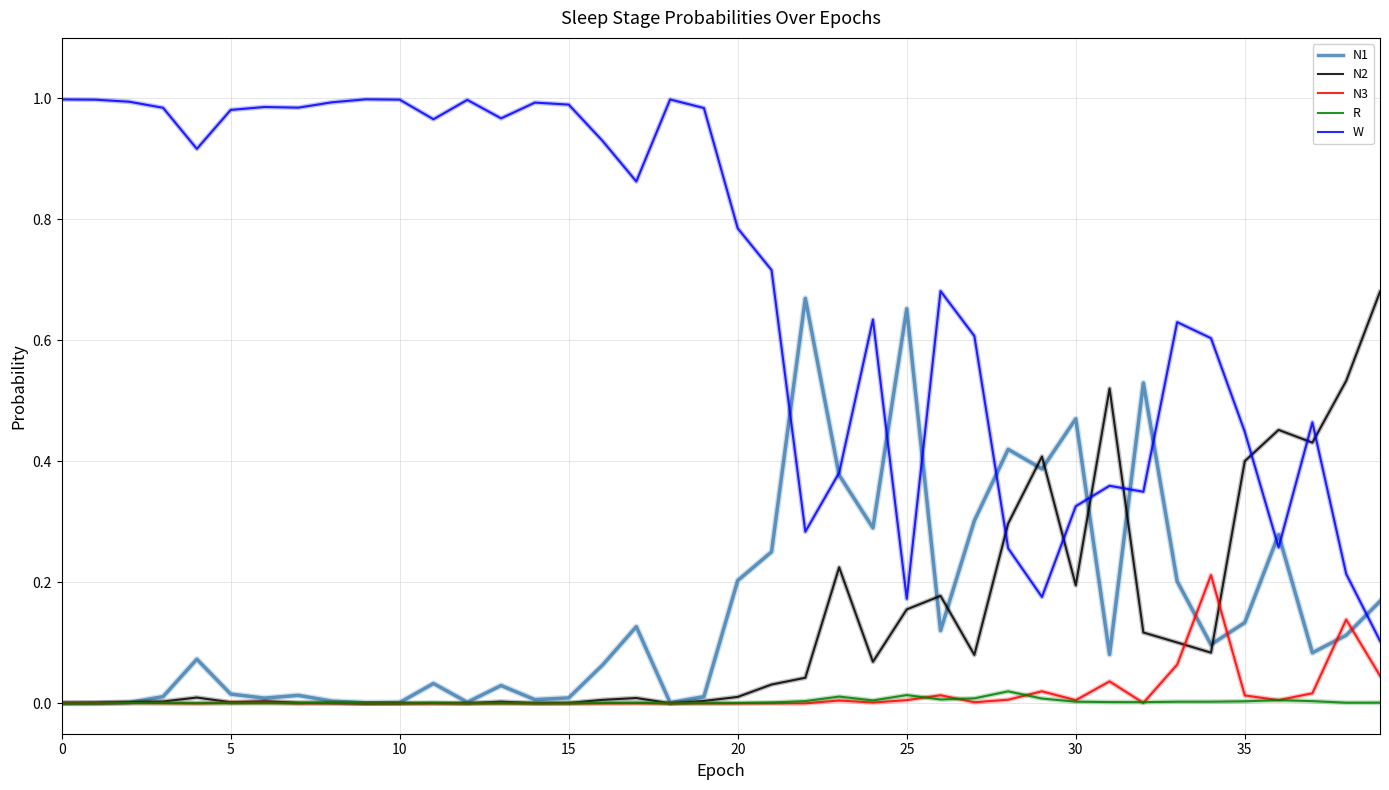

Which series has the largest total across all categories?

W